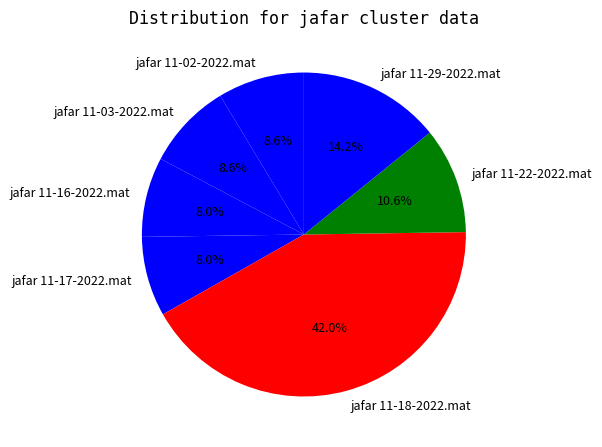

True or false: jafar 11-16-2022.mat accounts for 20% of the total.

False